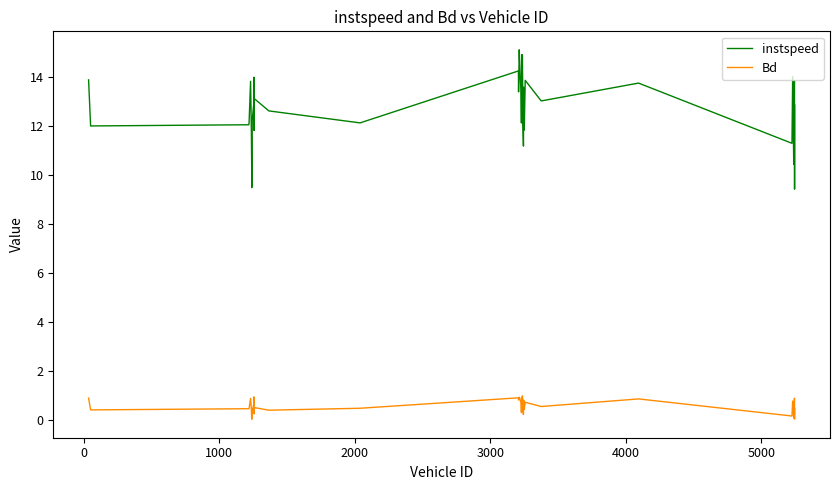

What is the maximum value for Bd?

1.0